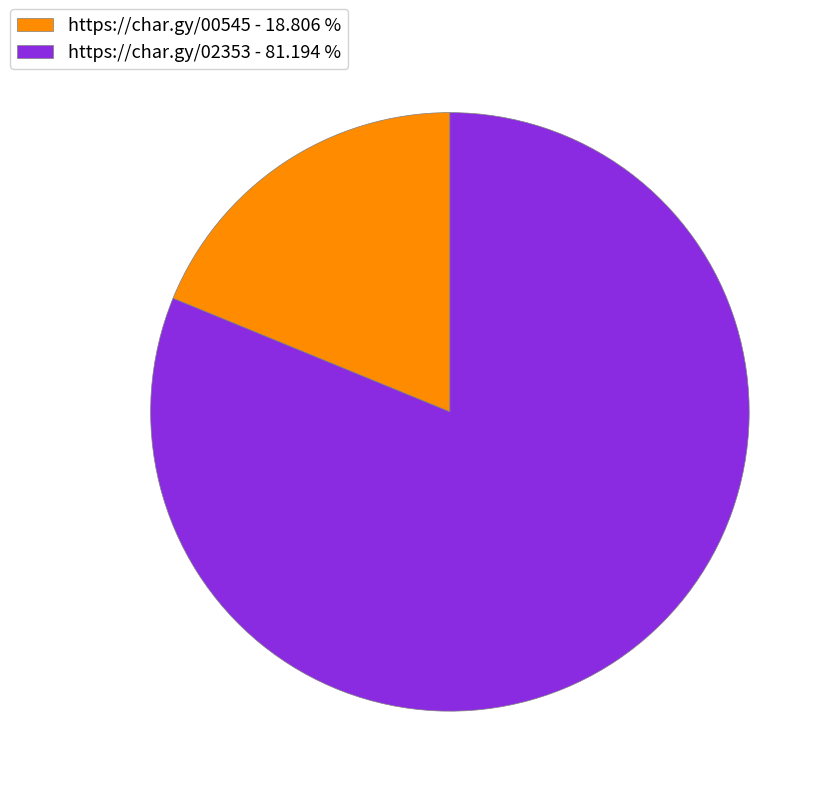

Rank the categories by value from highest to lowest.

https://char.gy/02353, https://char.gy/00545